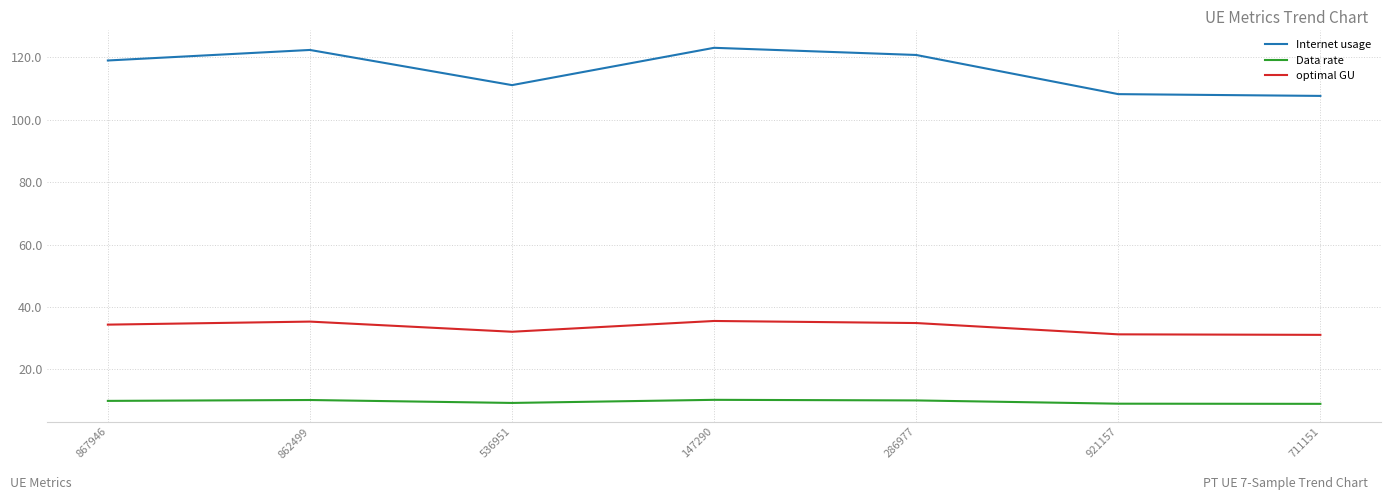

What is the difference between the highest and lowest values at 536951?

101.8